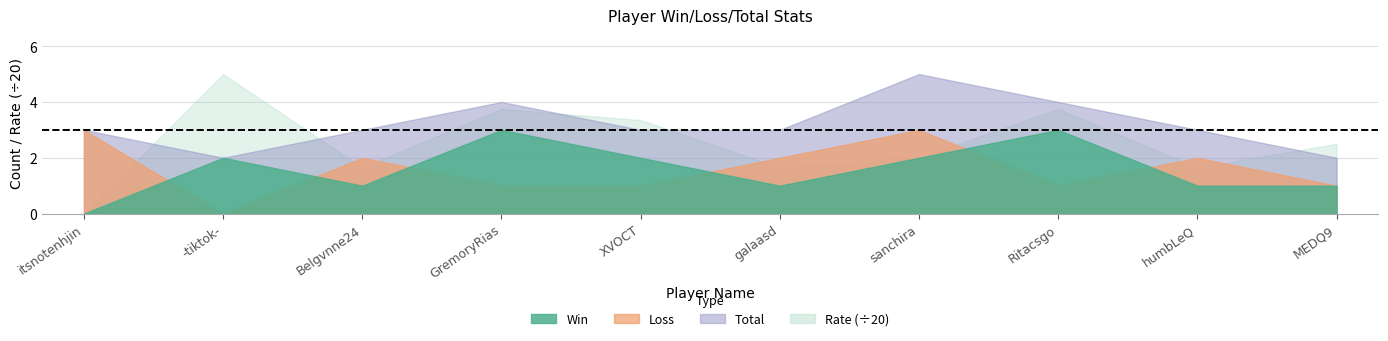

What is the average value of the Rate series?

51